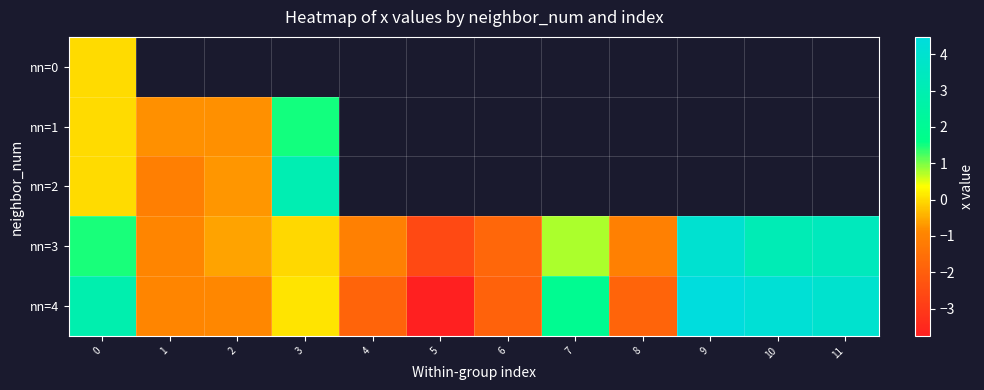

What is the difference between the second highest and minimum values in the nn=3 series?

6.0